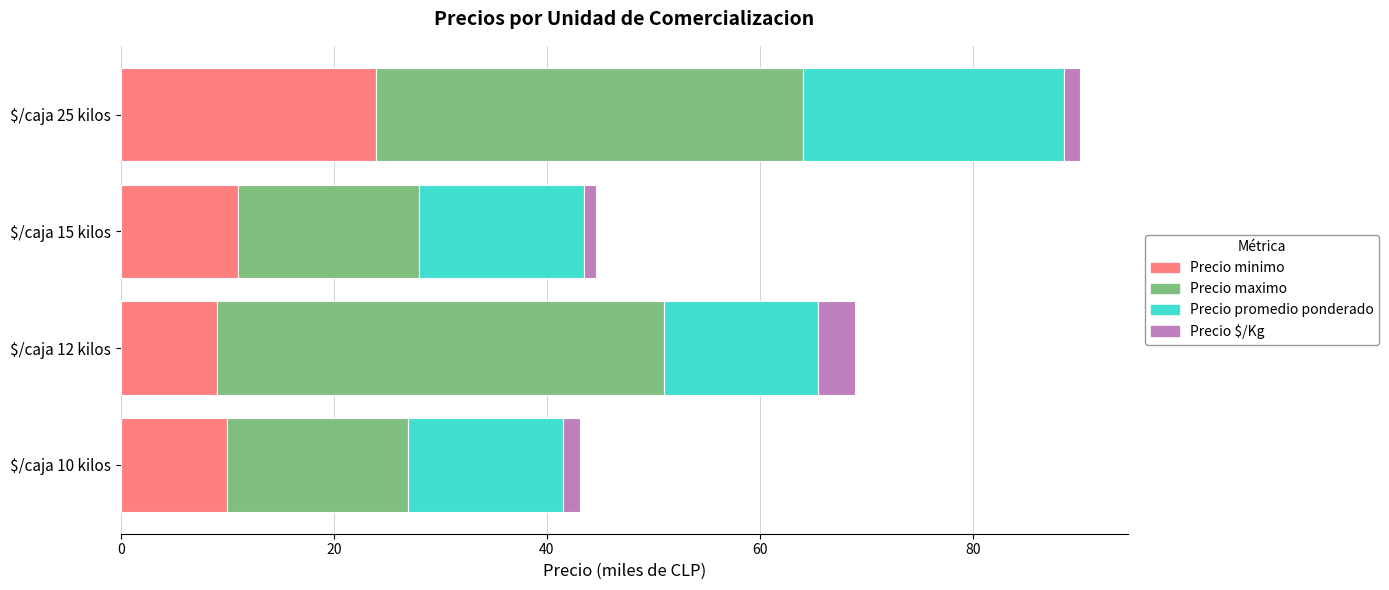

What is the maximum value for Precio minimo?

24.0